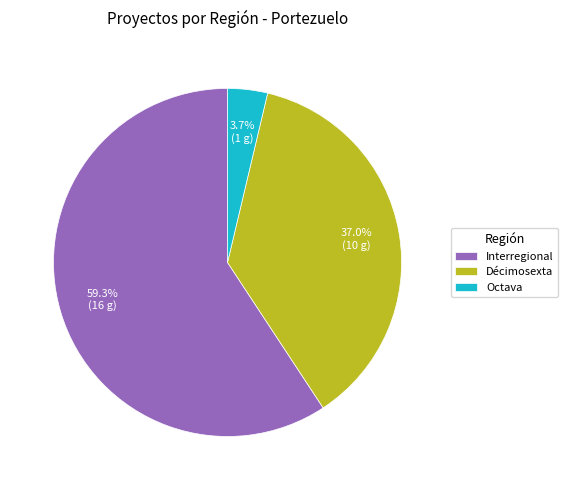

What percentage is the Interregional slice, to the nearest percent?

59%